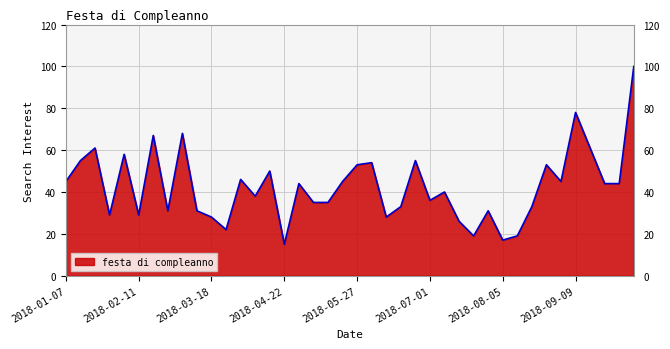

What is the difference between the maximum and minimum values?

85